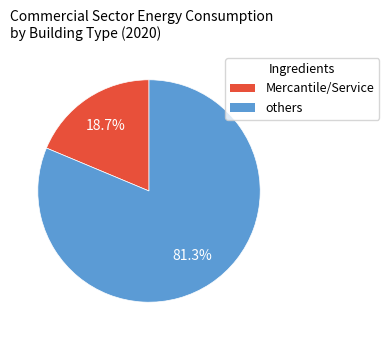

How many slices are in this pie chart?

2